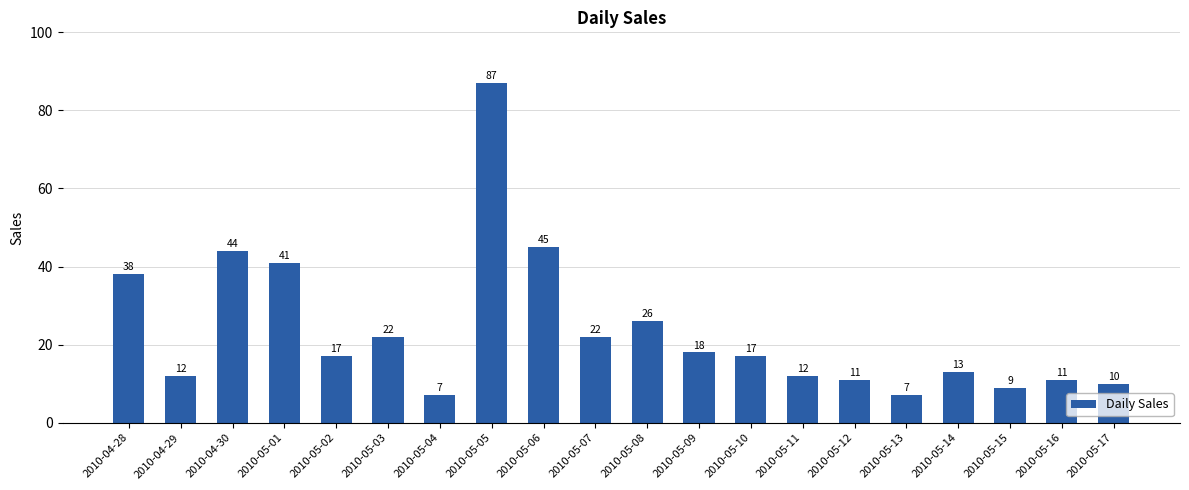

The value at 2010-05-09 is 6. True or false?

False